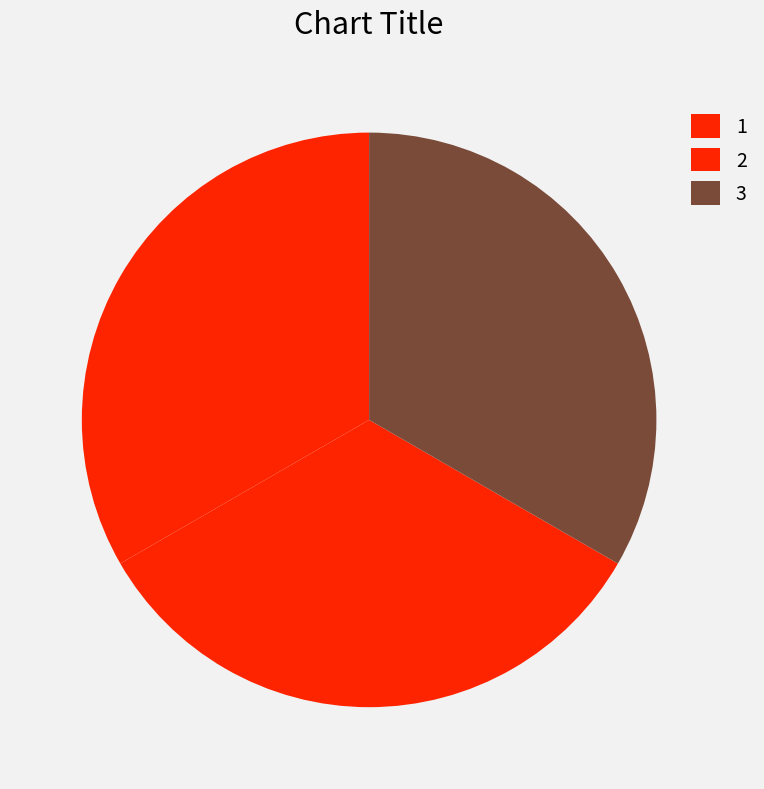

Is it true that 2 is 33% of the pie?

True